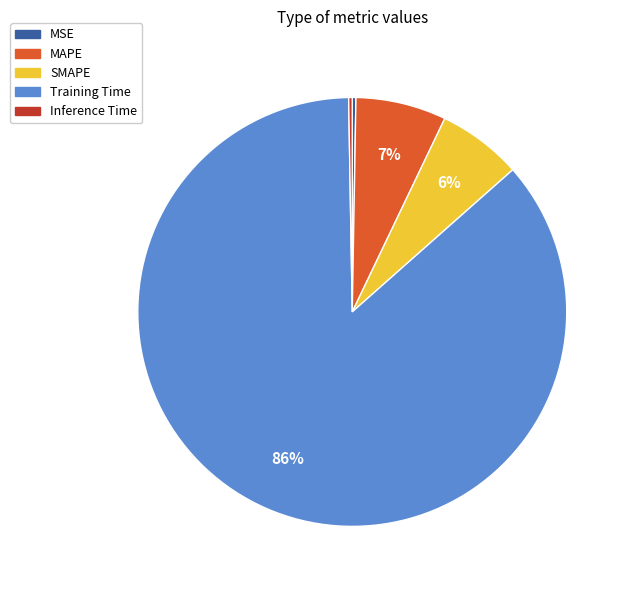

Combined, do Training Time and SMAPE account for over 50%?

Yes